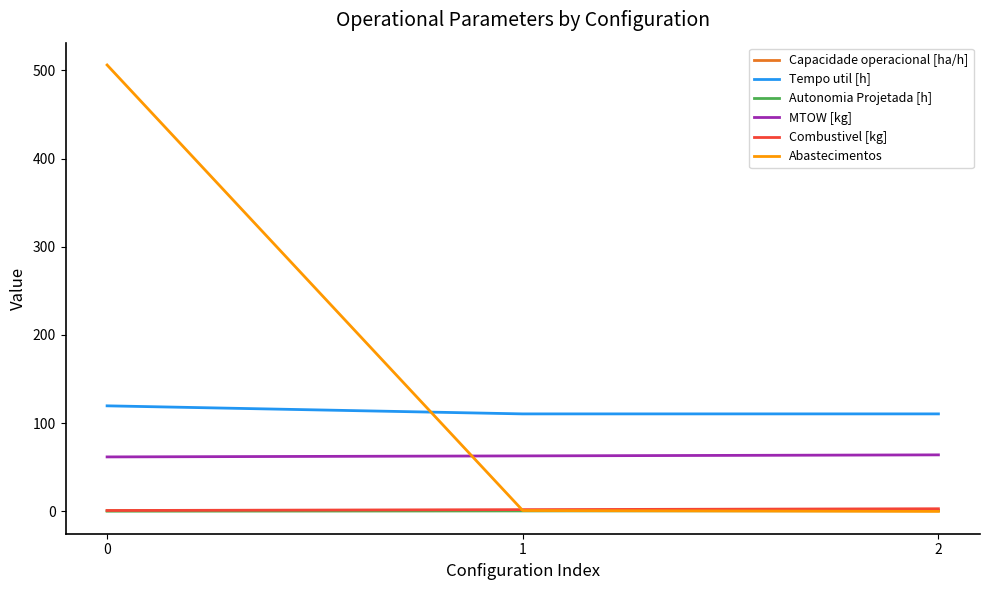

Which series changed the most between 0 and 2?

Abastecimentos